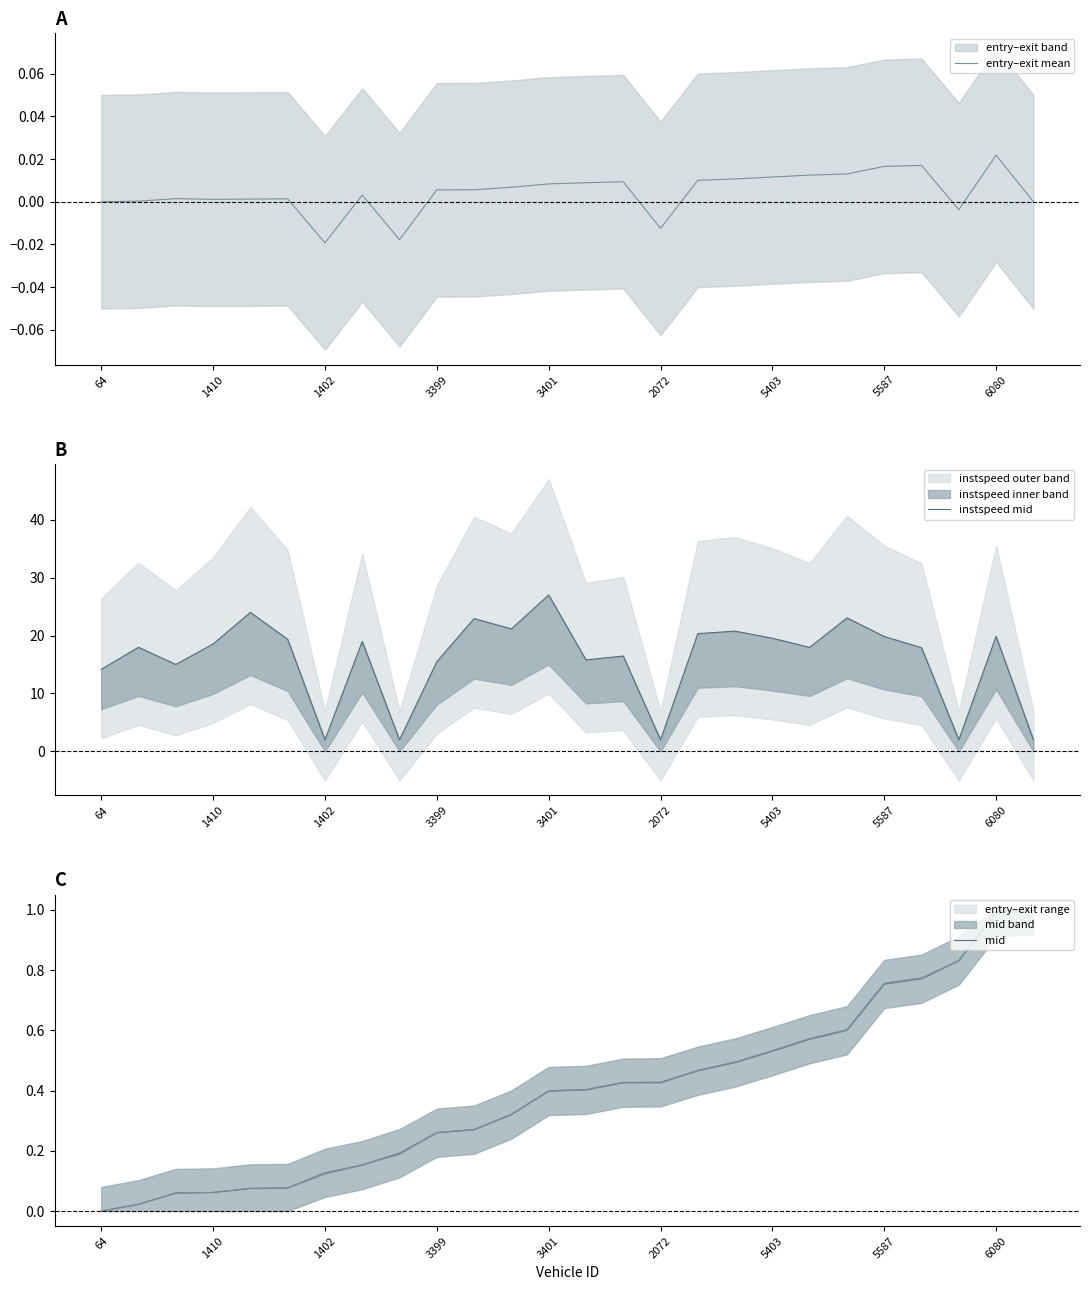

Is it true that mid equals 0.6 at 64?

False